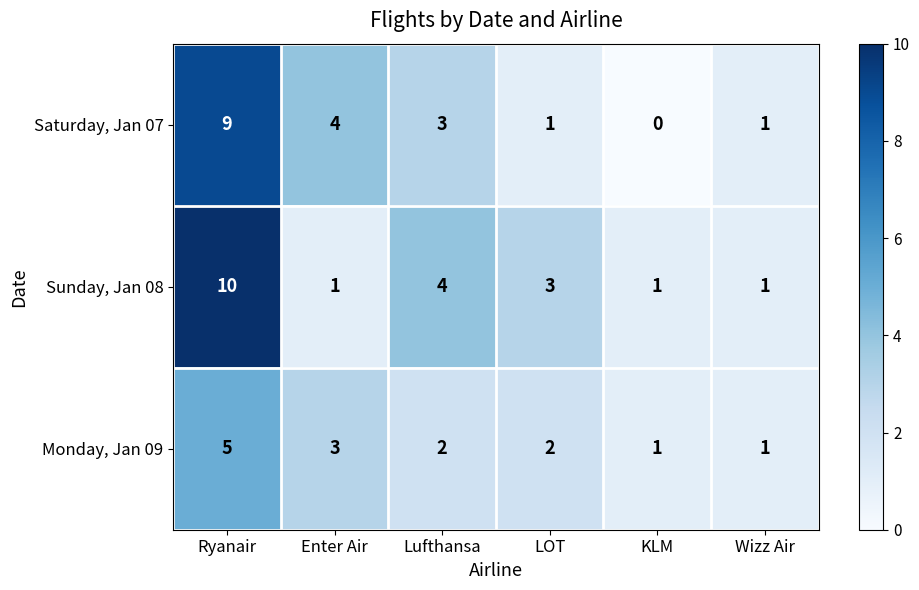

Rank the series by their average value, from highest to lowest.

Sunday, Jan 08, Saturday, Jan 07, Monday, Jan 09